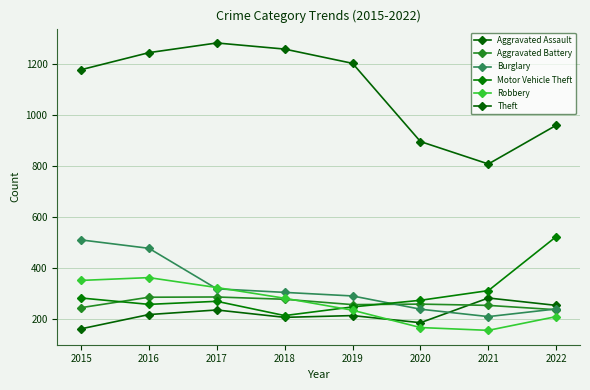

In Burglary, how many points are lower than both neighbors (excluding endpoints)?

1